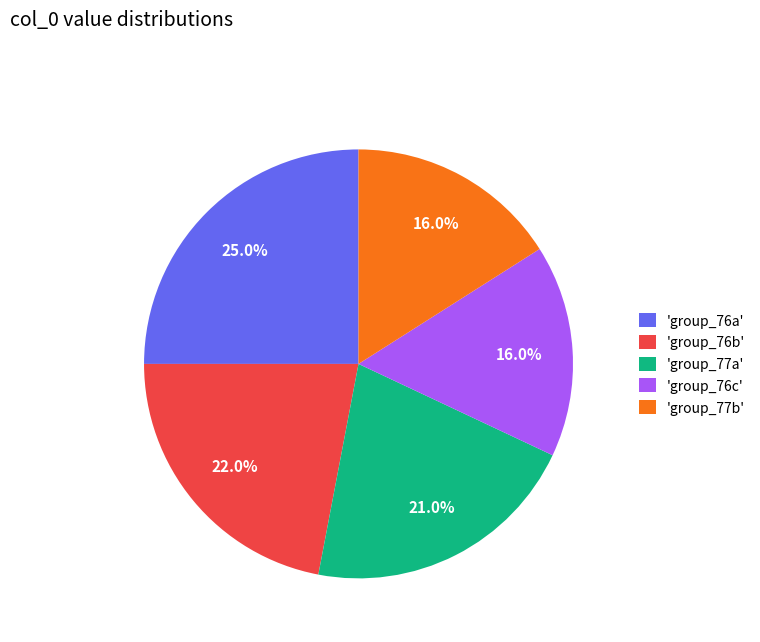

Which category has the biggest portion of the pie?

'group_76a'